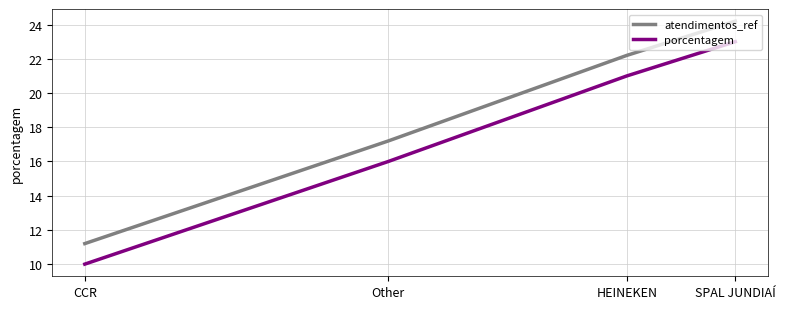

True or false: porcentagem and atendimentos_ref cross at least once.

False